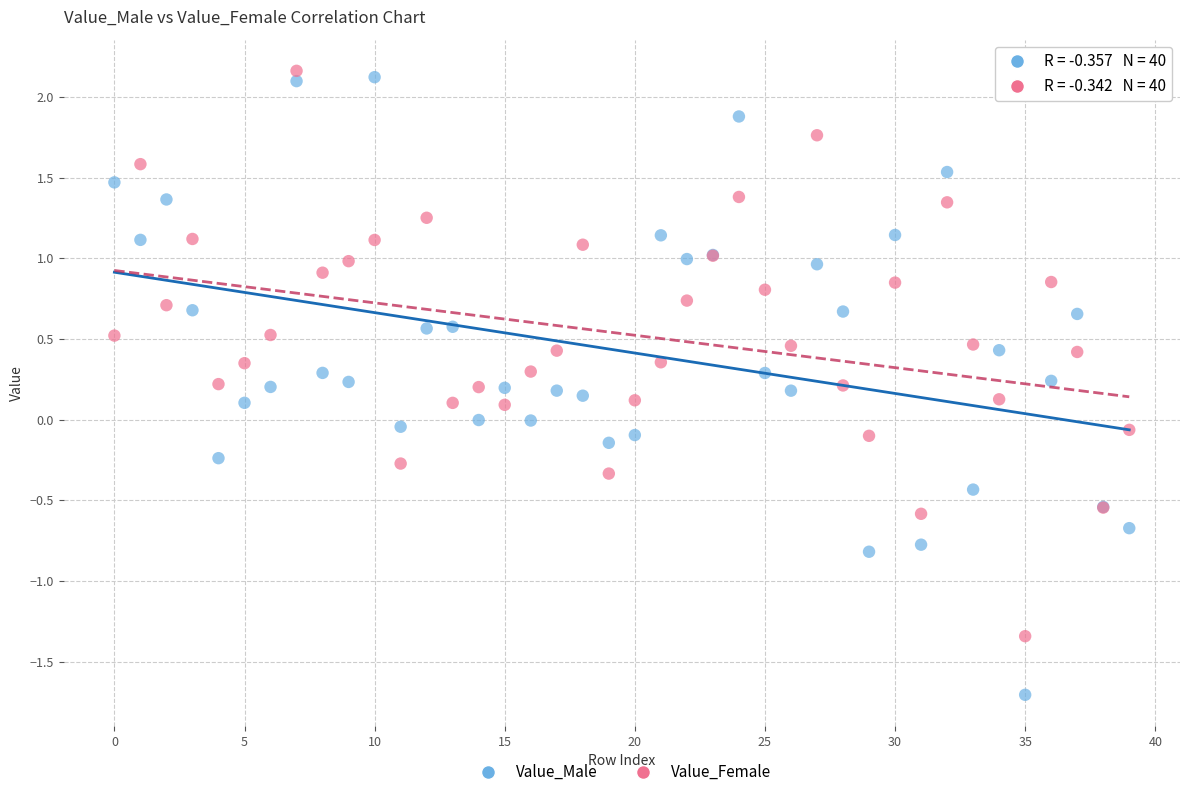

What are all the series names shown in the legend?

Value_Male, Value_Female